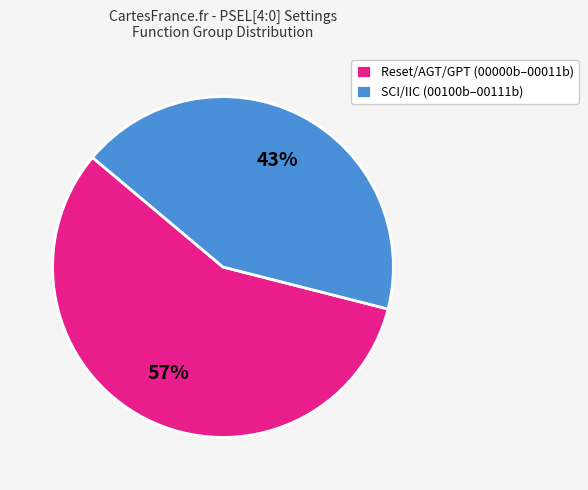

How many segments does this pie chart have?

2